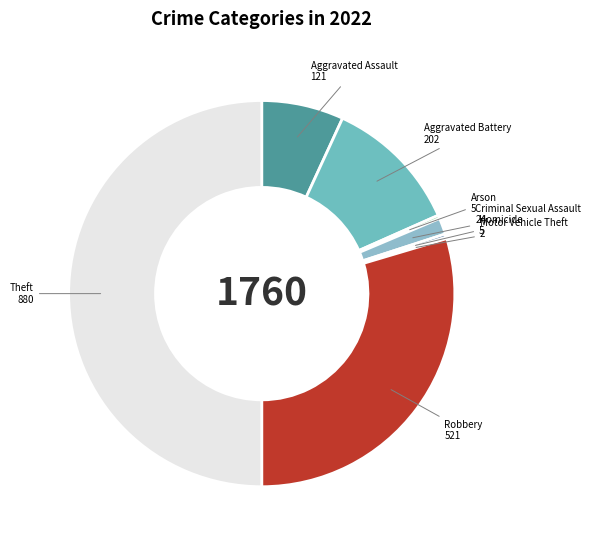

Does Aggravated Assault represent more than half of the total?

No